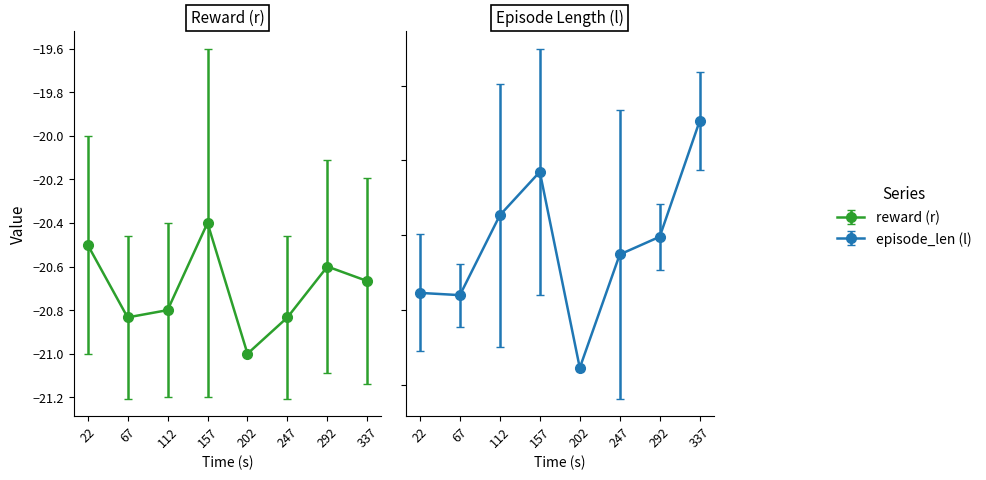

True or false: reward (r) and episode_len (l) intersect in this chart.

False